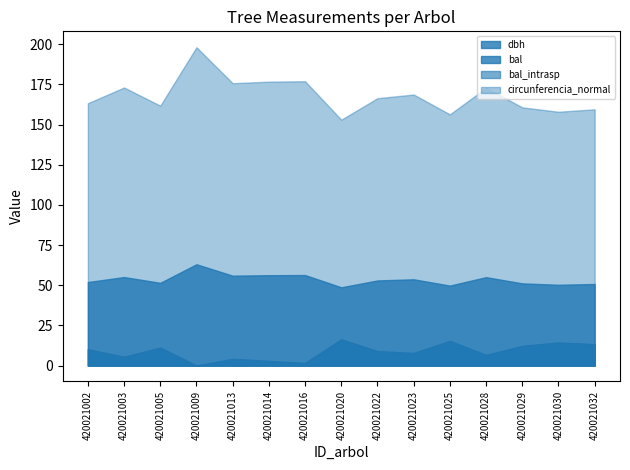

Where is the first local minimum for circunferencia_normal?

420021005